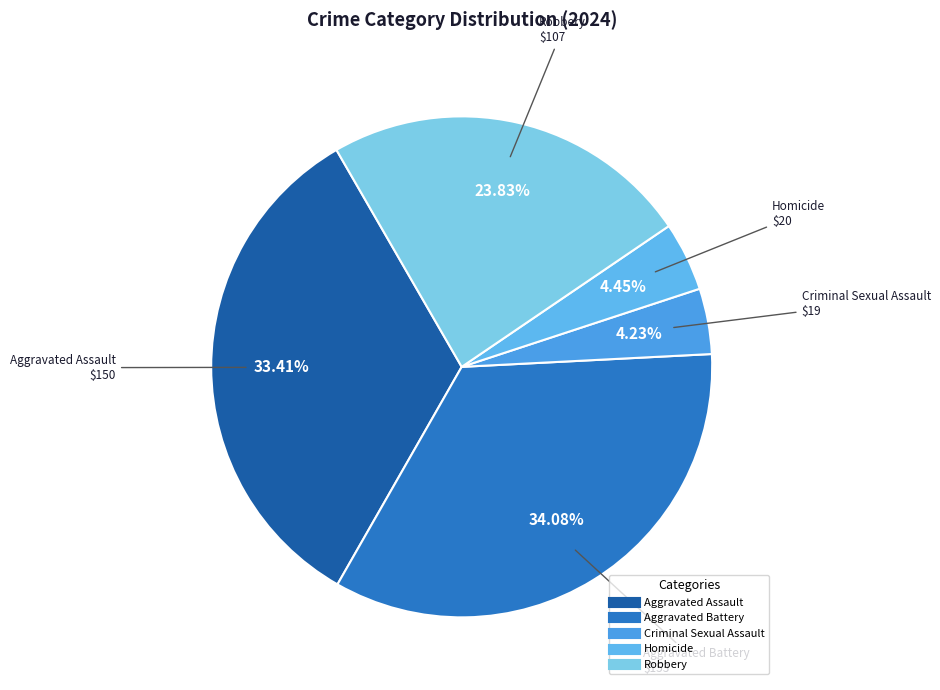

To the nearest percent, what is the difference between the Aggravated Assault and Robbery slice percentages?

10%